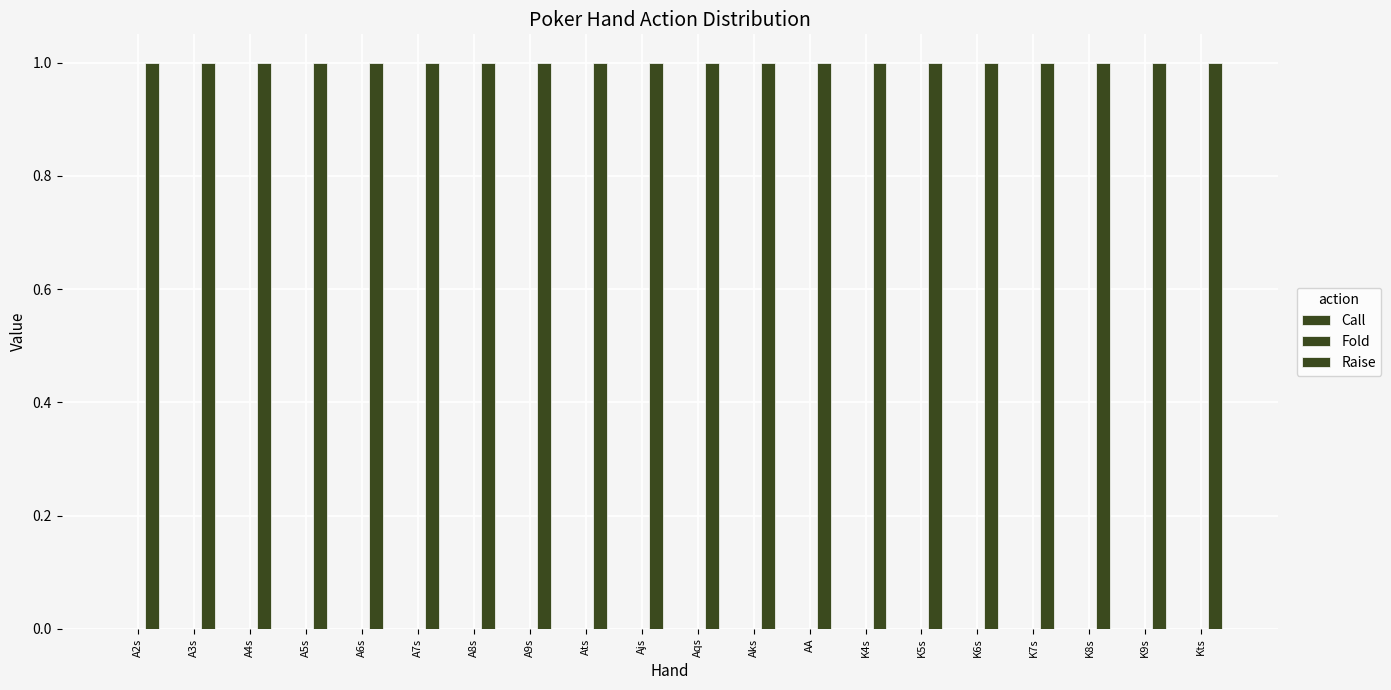

The value of Call at A9s is 0. True or false?

True